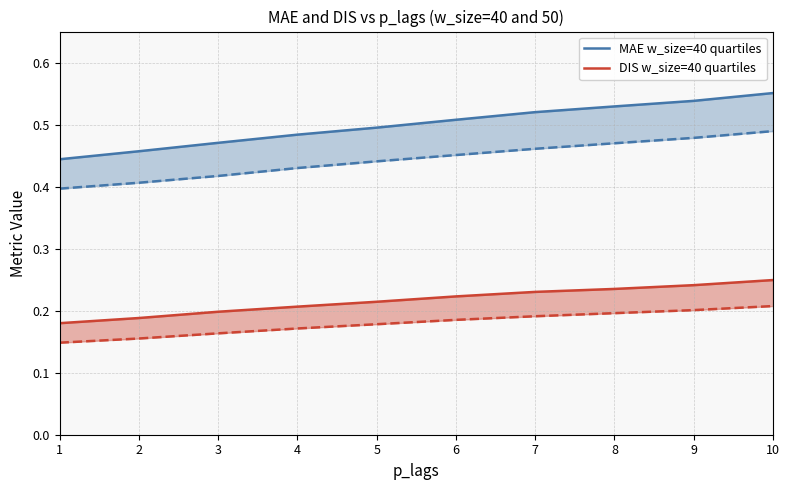

The value of DIS w_size=40 quartiles at 9 is 0.4. True or false?

False